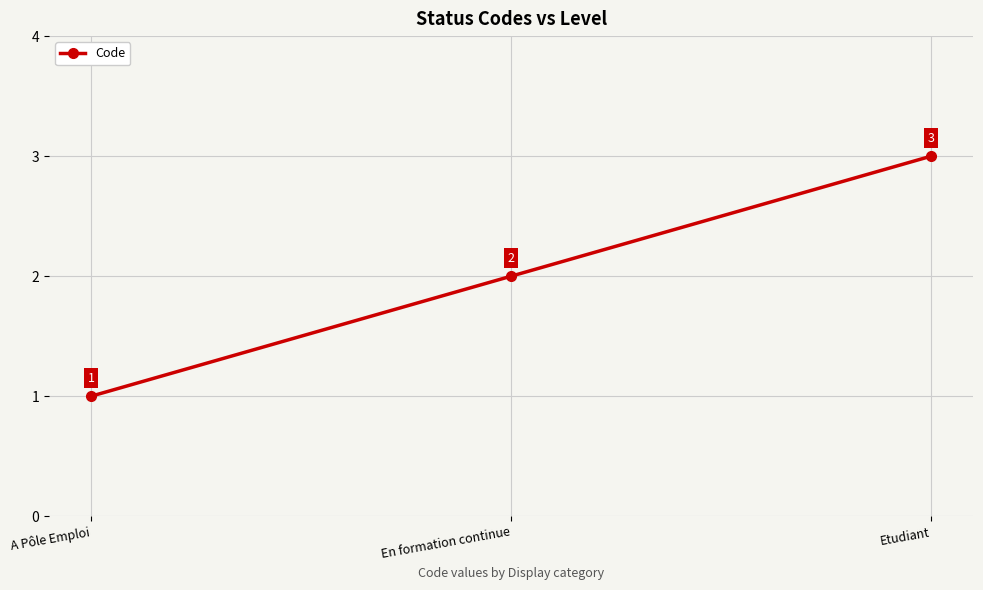

Which has a higher value, En formation continue or A Pôle Emploi?

En formation continue